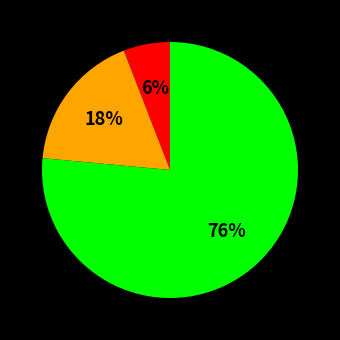

Is there any slice that represents more than half of the pie?

Yes